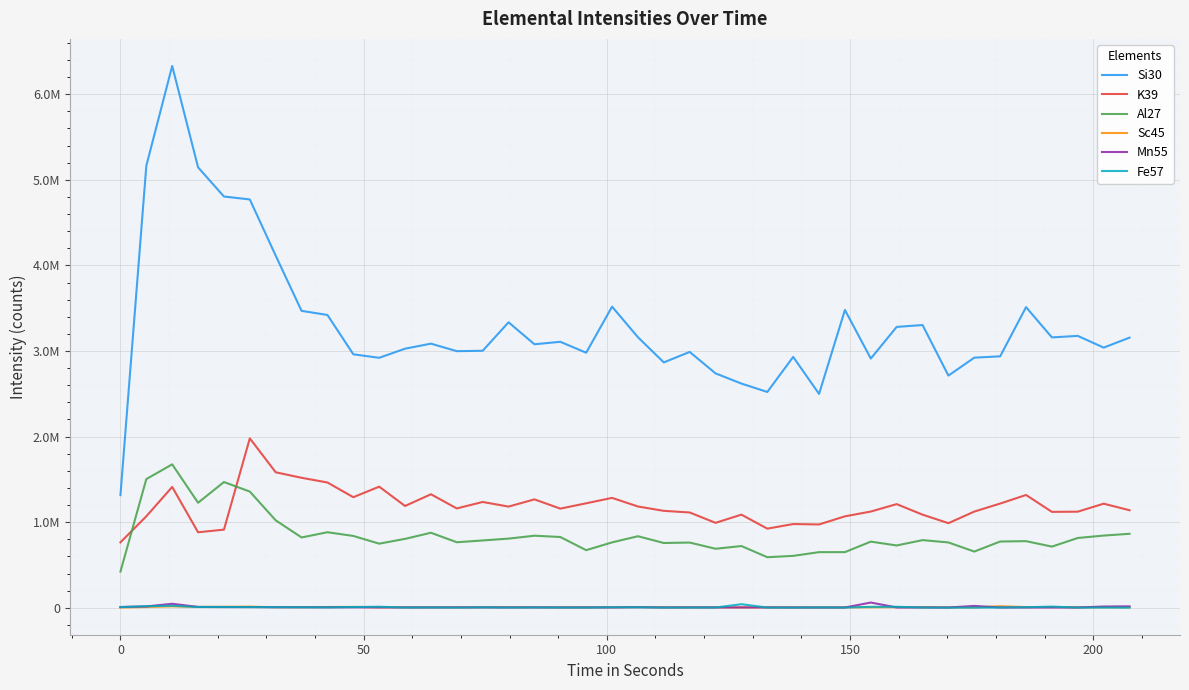

True or false: Fe57 and Si30 intersect in this chart.

False